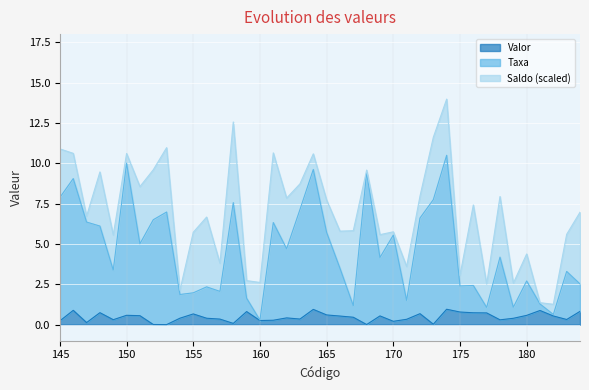

The Valor series shows 0.7 at 155. True or false?

True